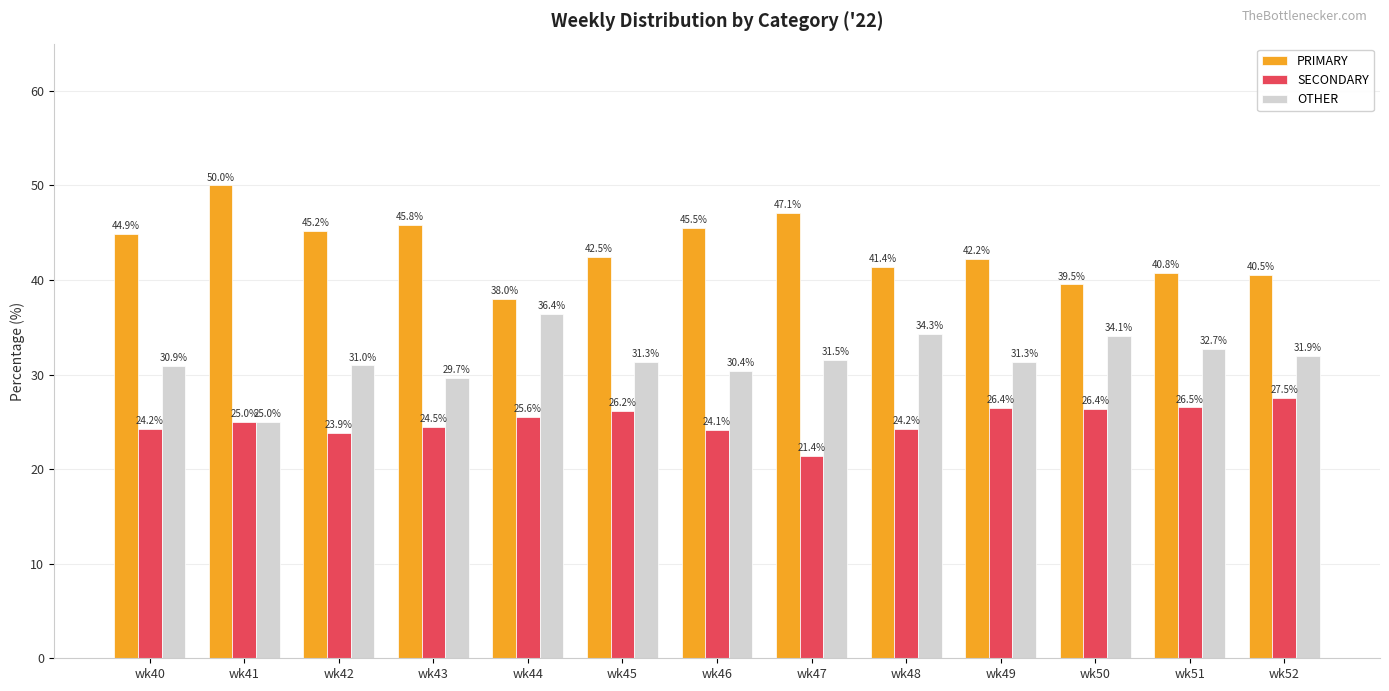

What is the difference between the PRIMARY values at wk40 and wk46?

0.6